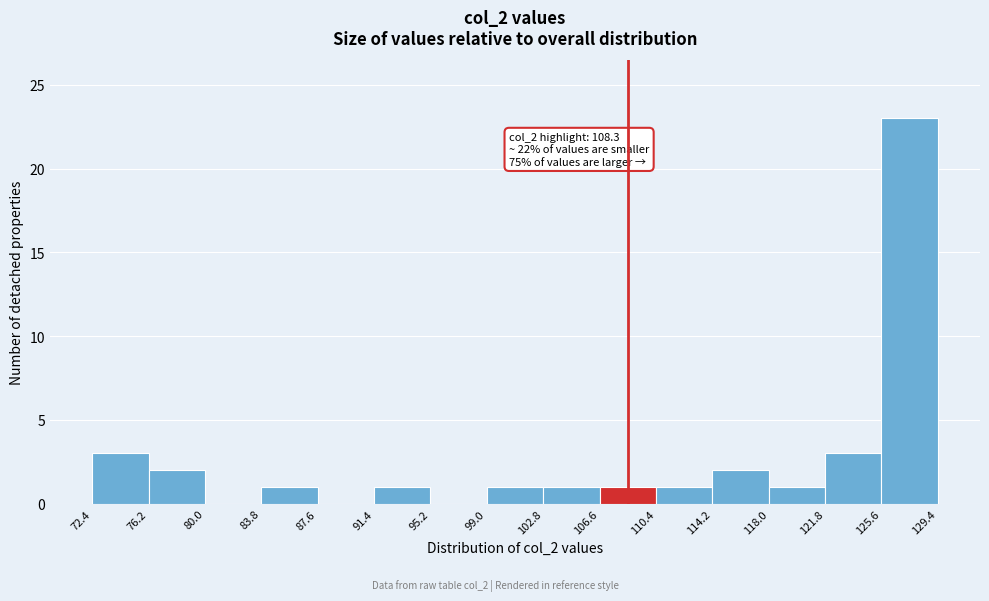

Which range on the x-axis has the tallest bar?

125.6 to 129.4